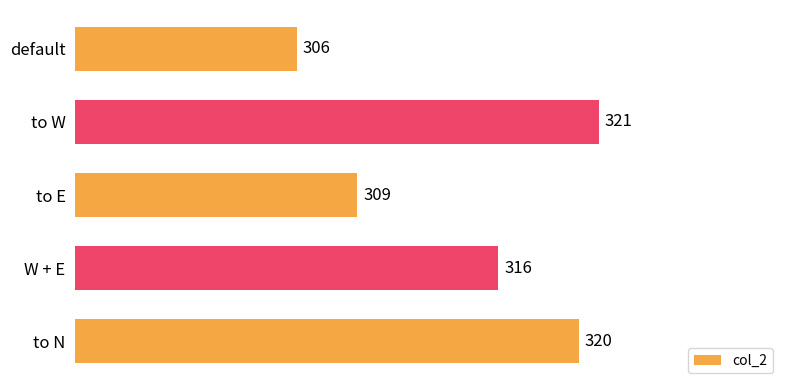

What is the label of the 5th bar from the top?

to N